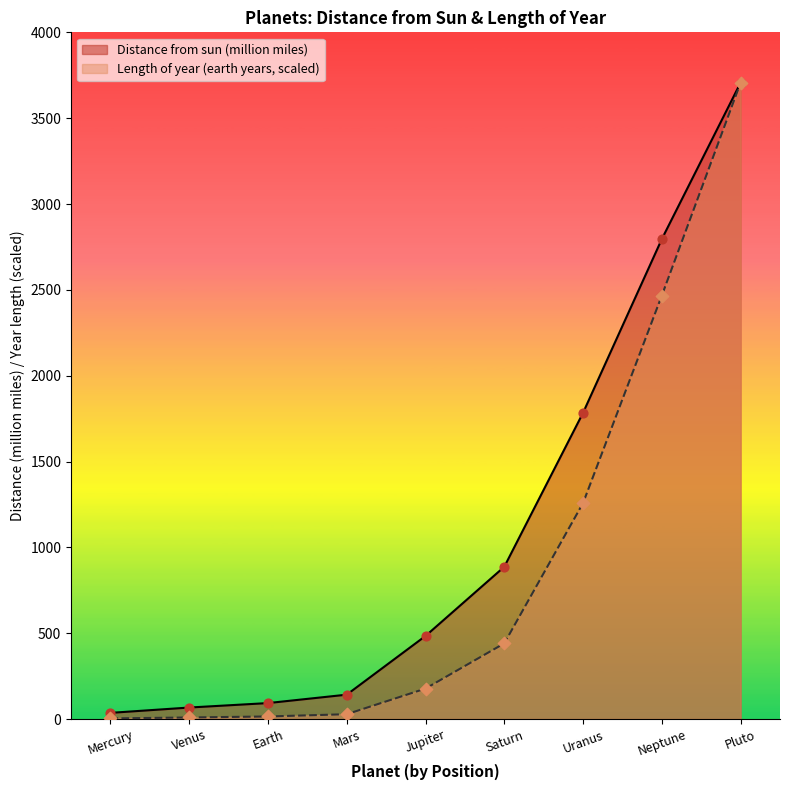

At how many categories does at least one series exceed 2878?

1